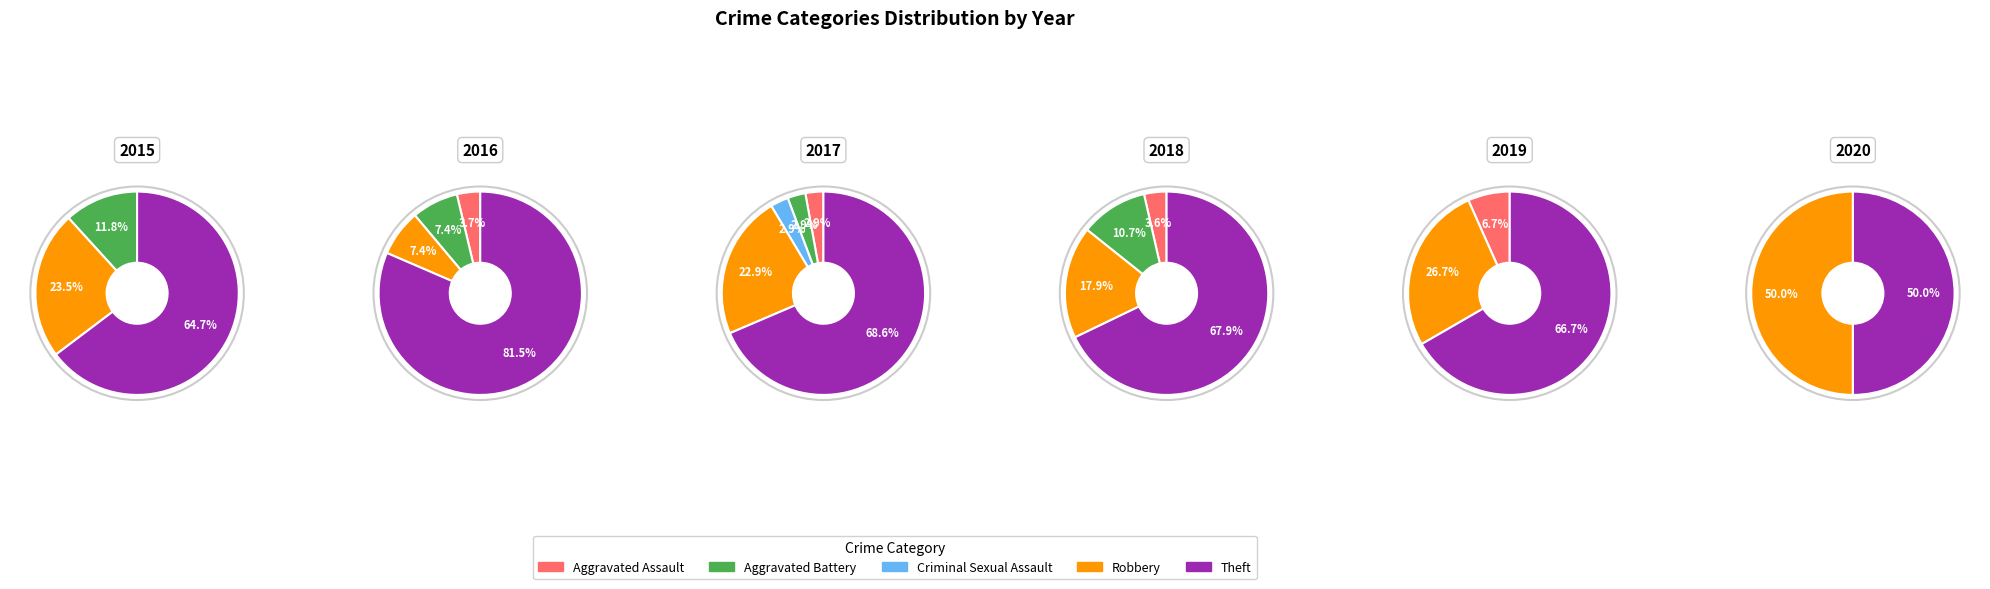

To the nearest percent, what portion does Aggravated Battery represent?

3%